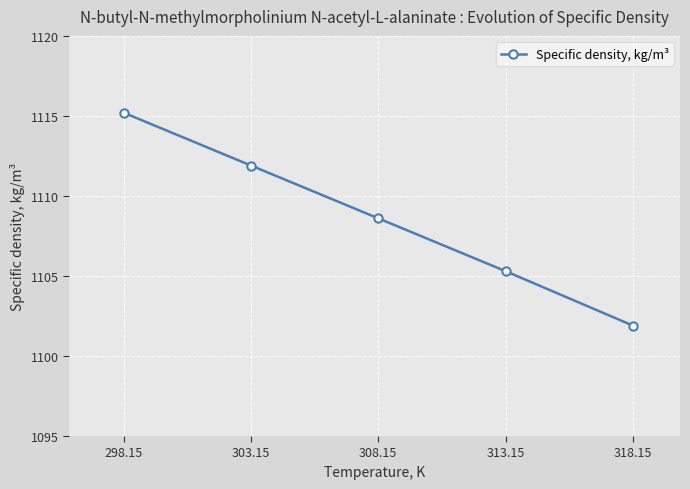

What is the greatest value displayed?

1115.2